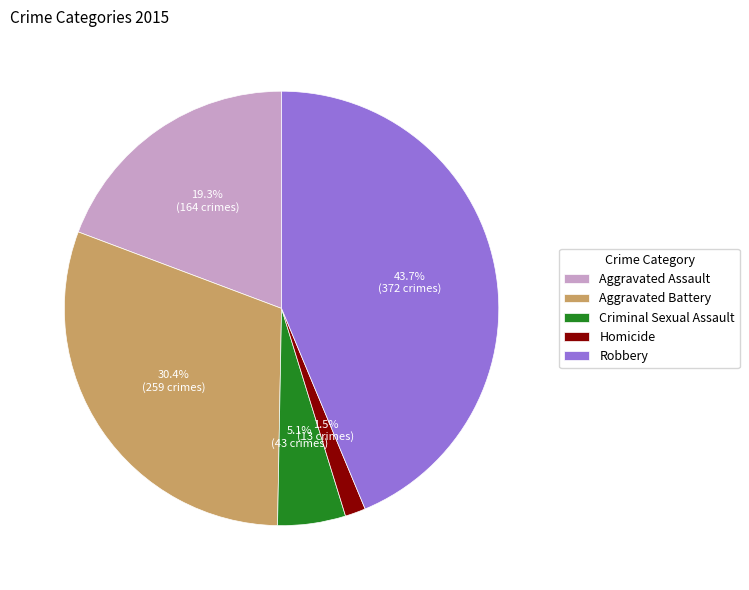

What is the smallest slice in the pie chart?

Homicide